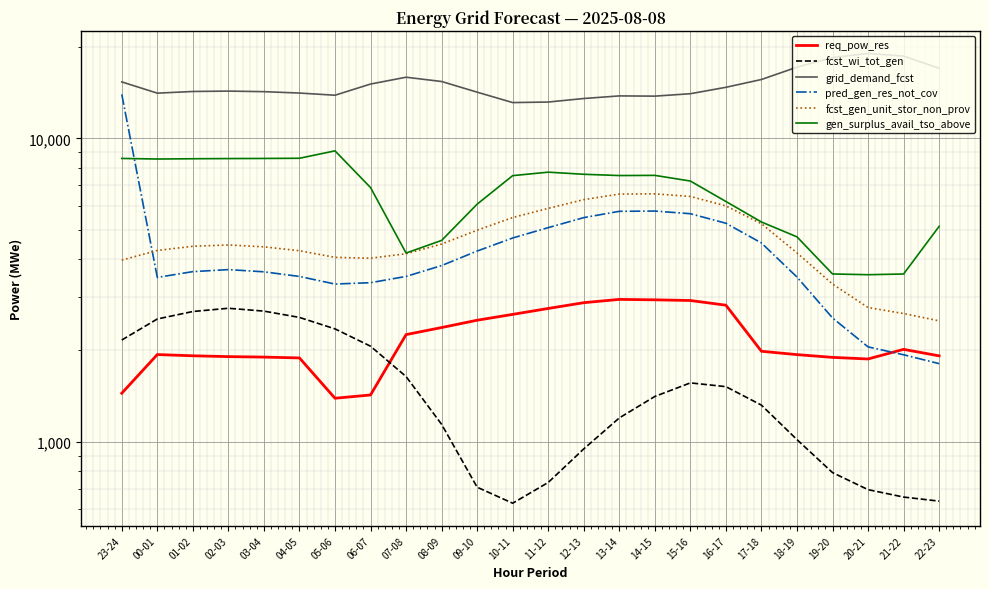

At which category is the sum across all series the highest?

23-24